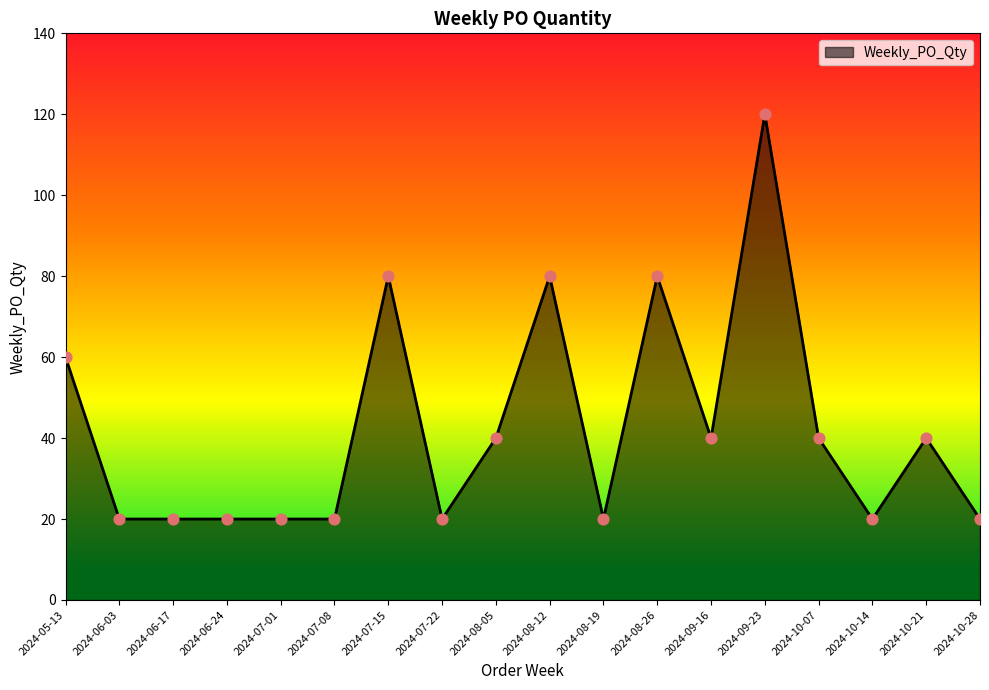

Between 2024-09-23 and 2024-08-05, which is larger?

2024-09-23